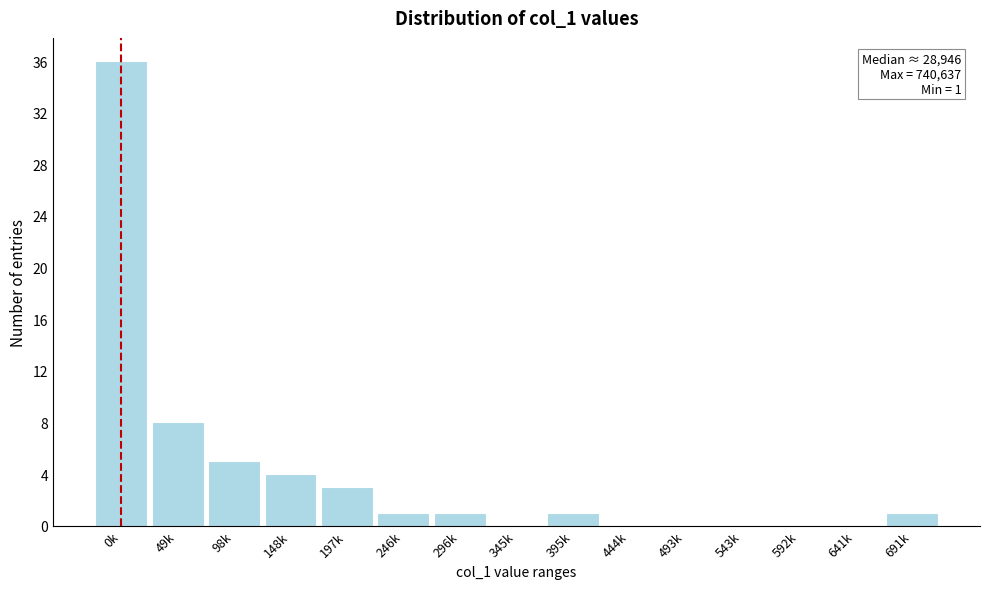

Reading right to left, list all the values displayed in this chart.

691k=1	641k=0	592k=0	543k=0	493k=0	444k=0	395k=1	345k=0	296k=1	246k=1	197k=3	148k=4	98k=5	49k=8	0k=36